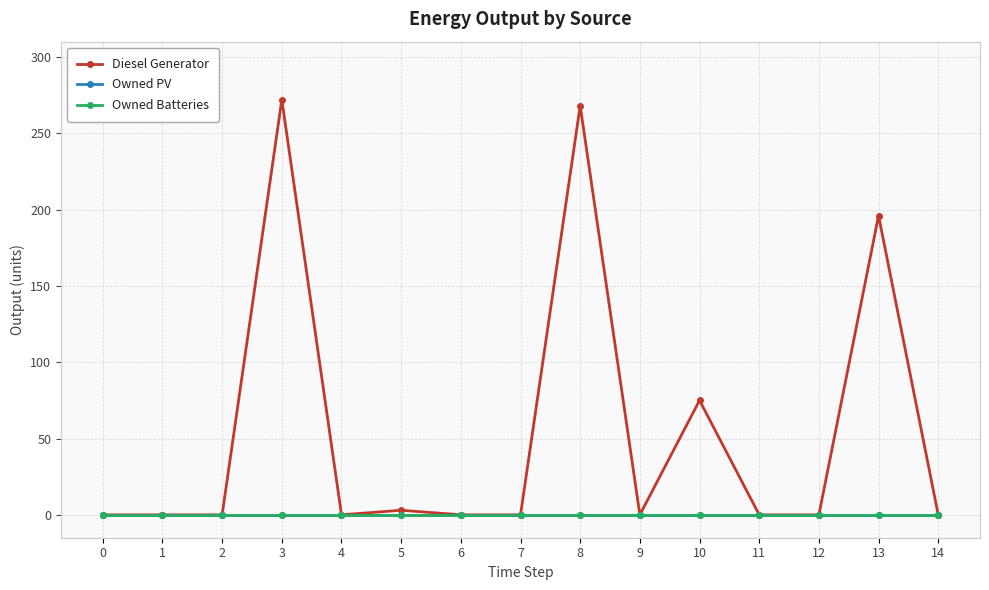

Which series changed the most between 2 and 13?

Diesel Generator